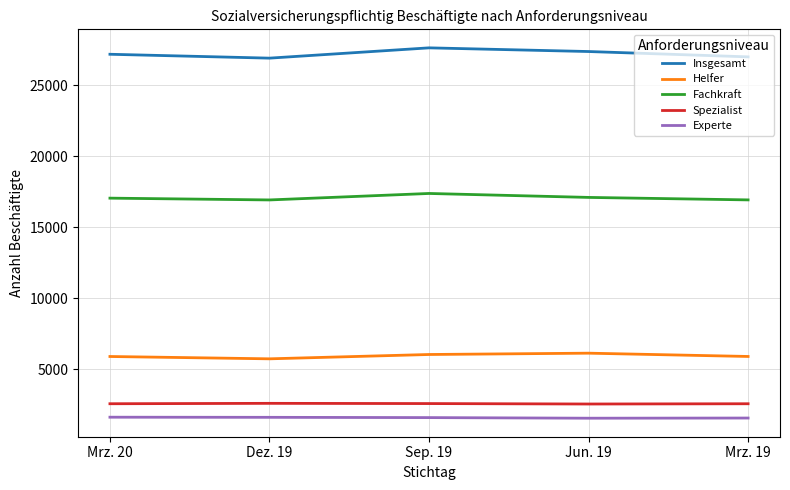

What position from the left is Jun. 19?

4